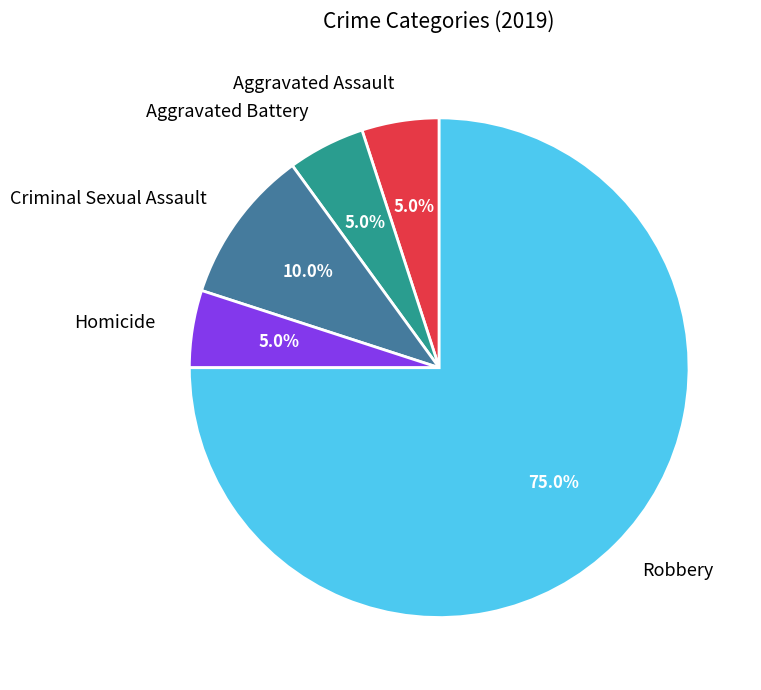

To the nearest percent, what is the combined percentage of Robbery and Aggravated Battery?

80%